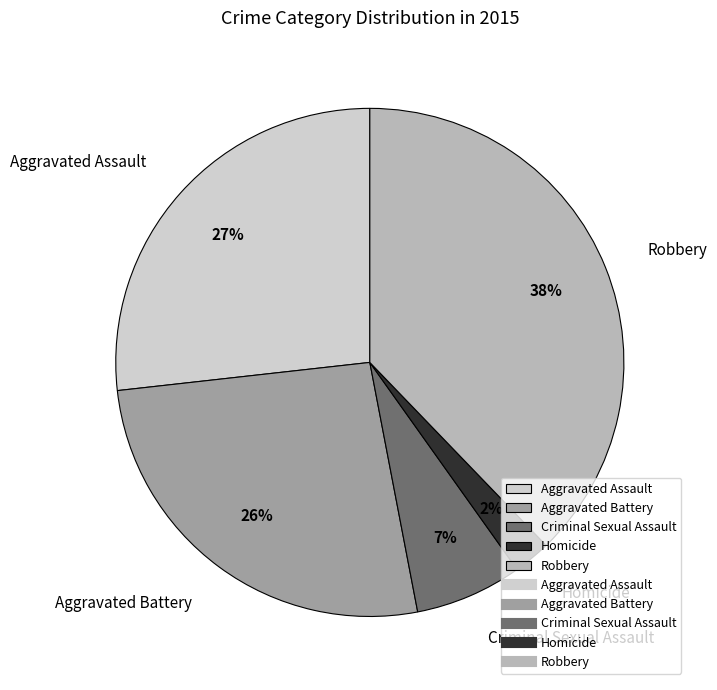

To the nearest percent, what percentage of the pie is Criminal Sexual Assault?

7%